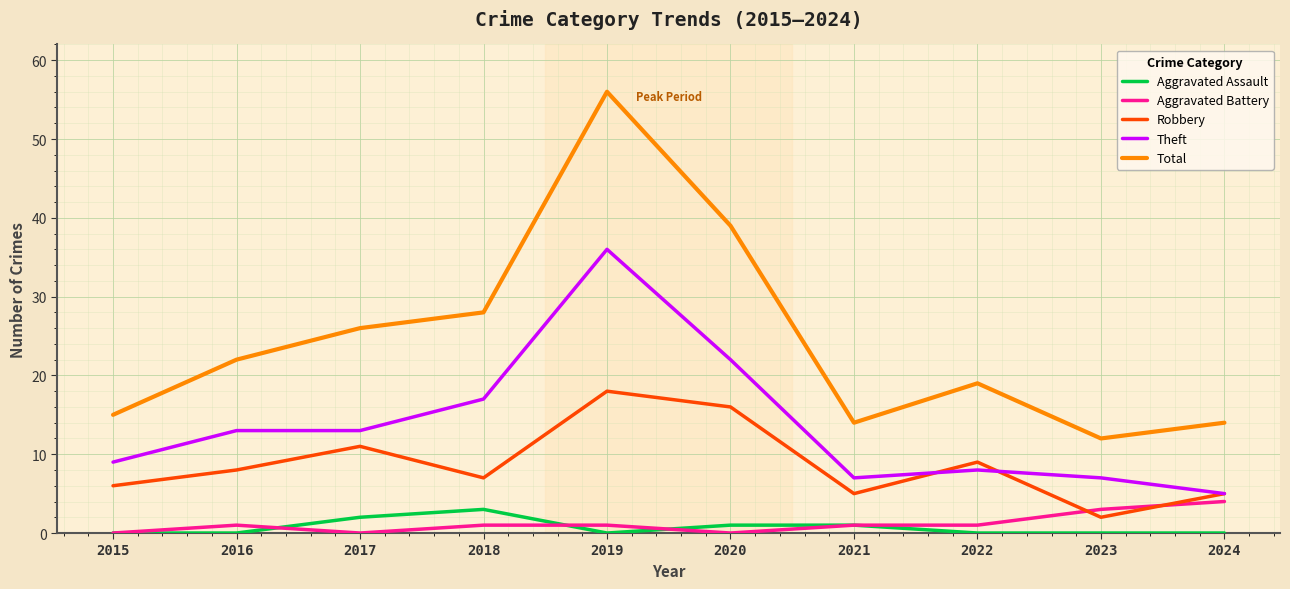

What is the maximum value shown in the chart?

56